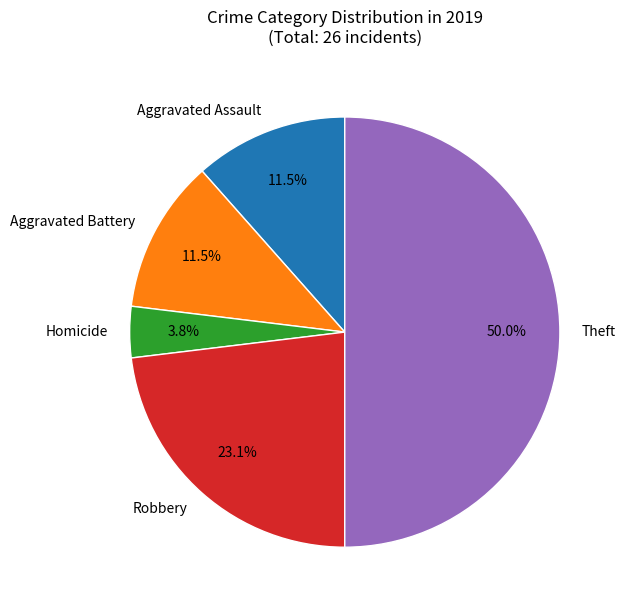

What is the smallest slice in the pie chart?

Homicide